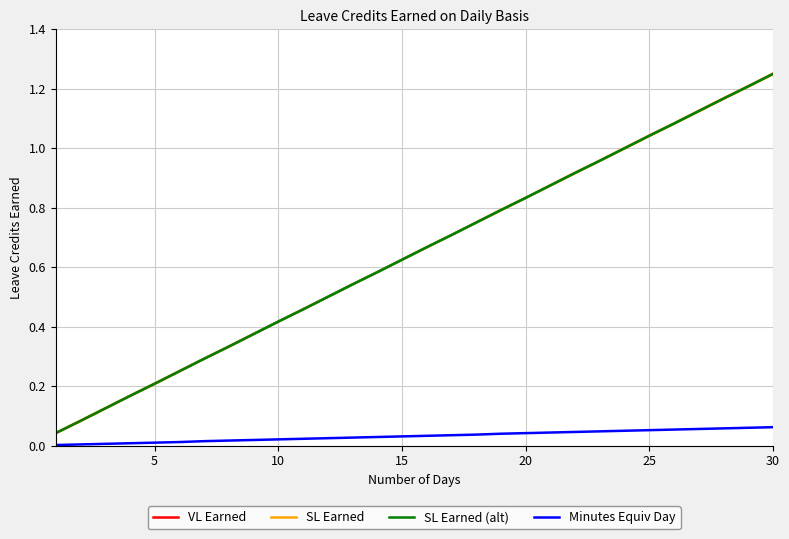

Does the chart have visible grid lines?

Yes